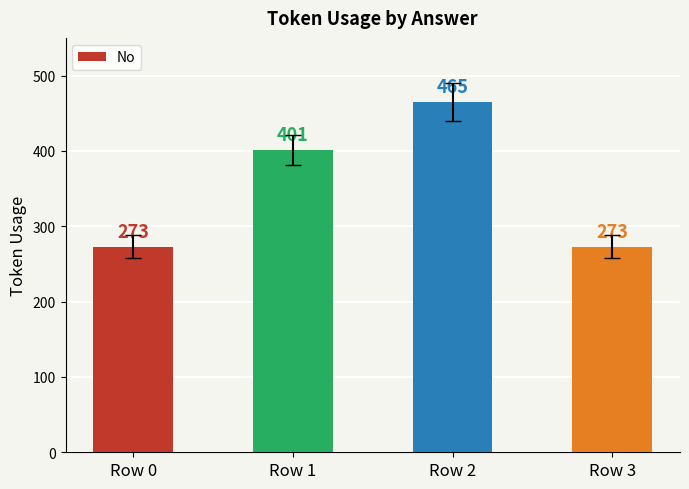

Which label corresponds to the largest value in the chart?

Row 2